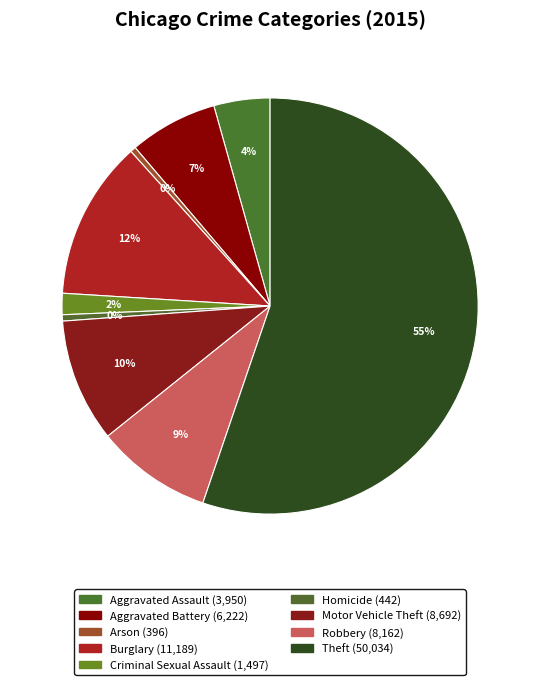

Rank the categories by value from lowest to highest.

Arson, Homicide, Criminal Sexual Assault, Aggravated Assault, Aggravated Battery, Robbery, Motor Vehicle Theft, Burglary, Theft